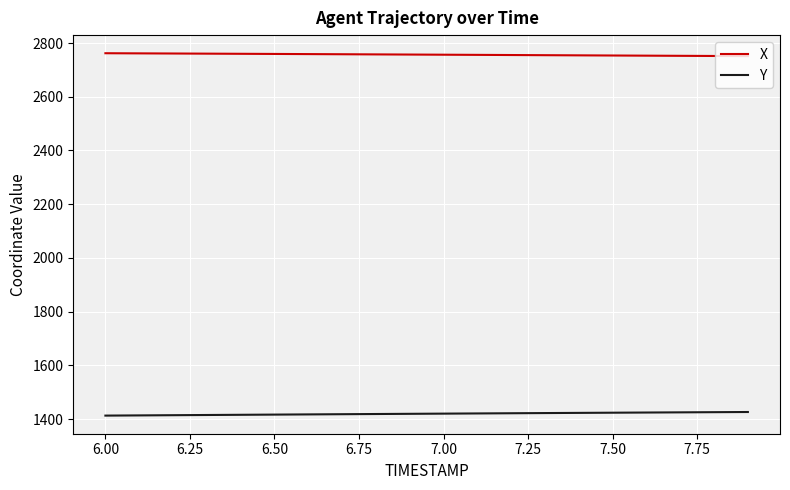

True or false: X and Y cross at least once.

False